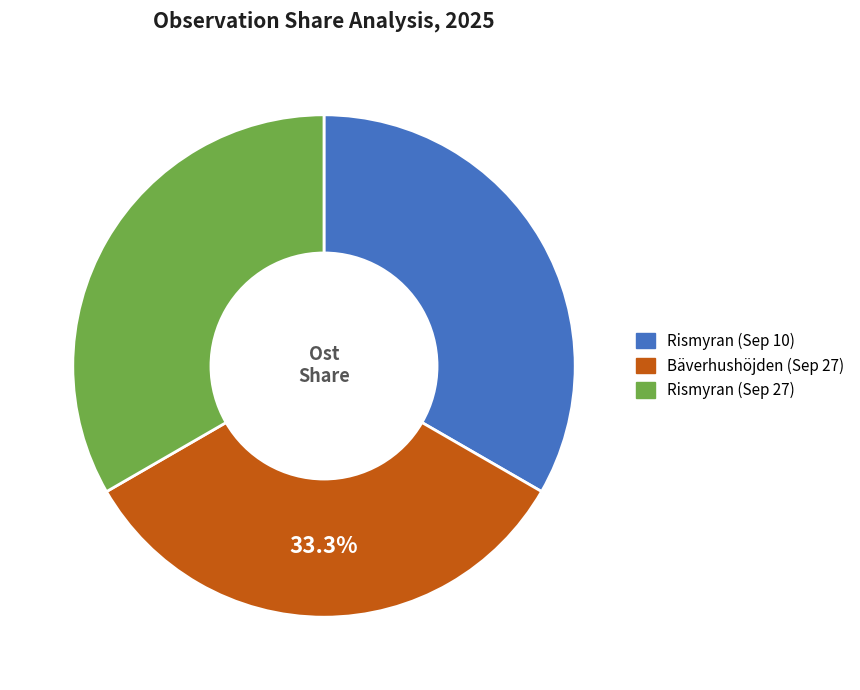

Approximately how many times larger is the value at Rismyran (Sep 27) compared to Rismyran (Sep 10)?

1.0